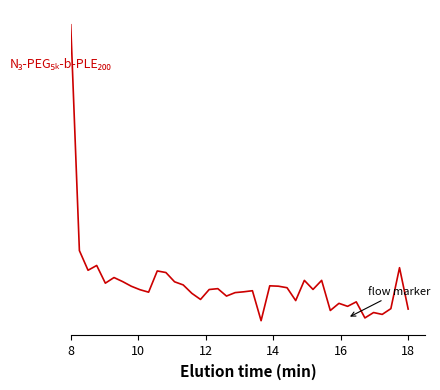

Reading left to right, transcribe all the data shown in this chart.

19140.4	4282.1	2988.0	3303.5	2138.7	2509.3	2242.4	1936.5	1708.9	1545.4	2943.1	2838.3	2229.6	2023.0	1468.6	1067.9	1720.9	1778.2	1289.9	1517.0	1570.9	1641.8	-330.5	1964.2	1939.8	1839.4	993.2	2323.3	1726.7	2322.7	340.4	811.5	614.6	909.0	-148.3	205.8	83.9	462.2	3157.1	434.6